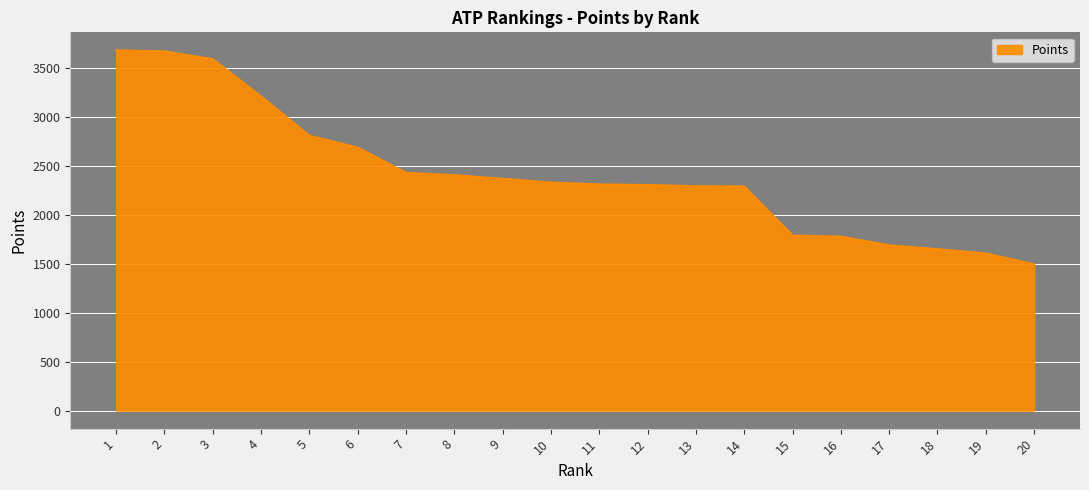

What is the change in value from 2 to 16?

-1894